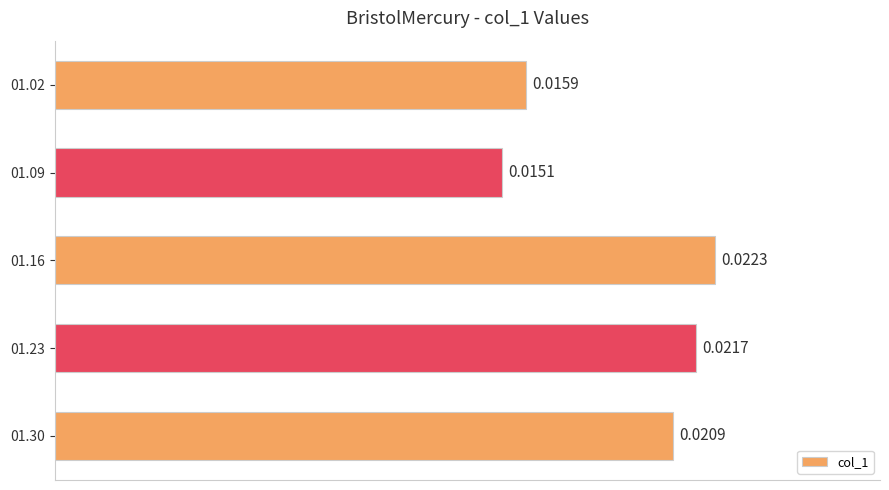

How many values are between 0 and 1?

5